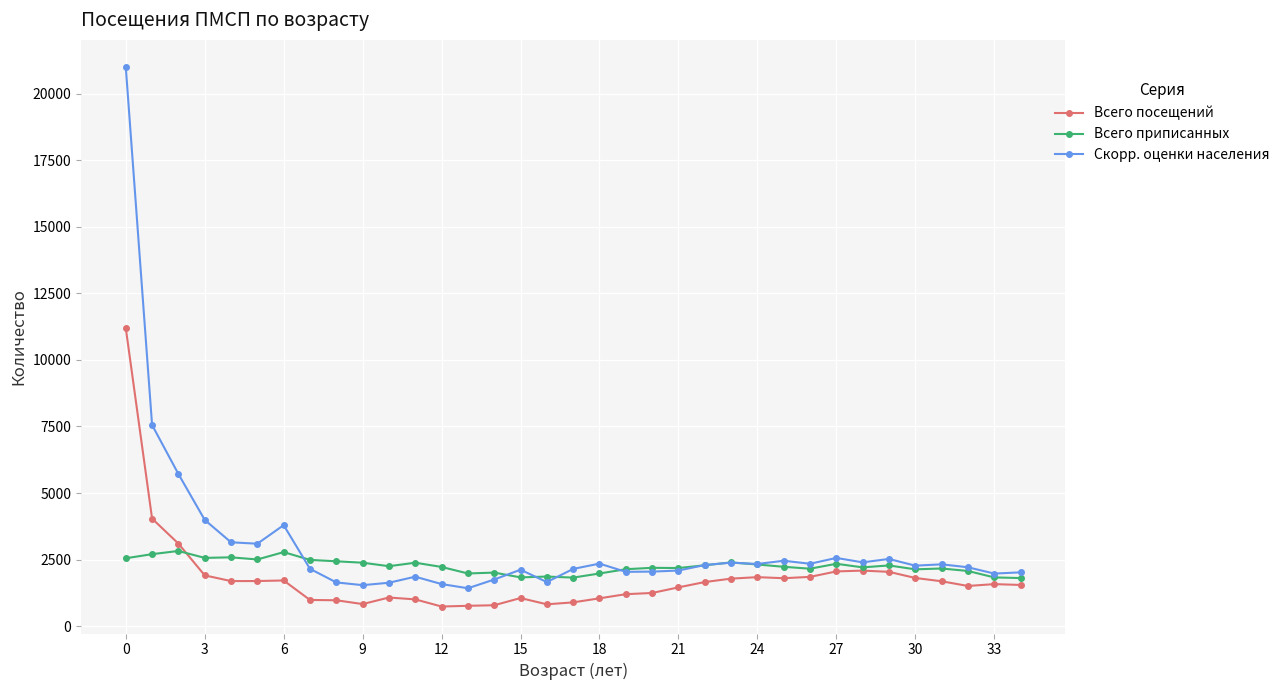

How many lines are shown in the chart?

3